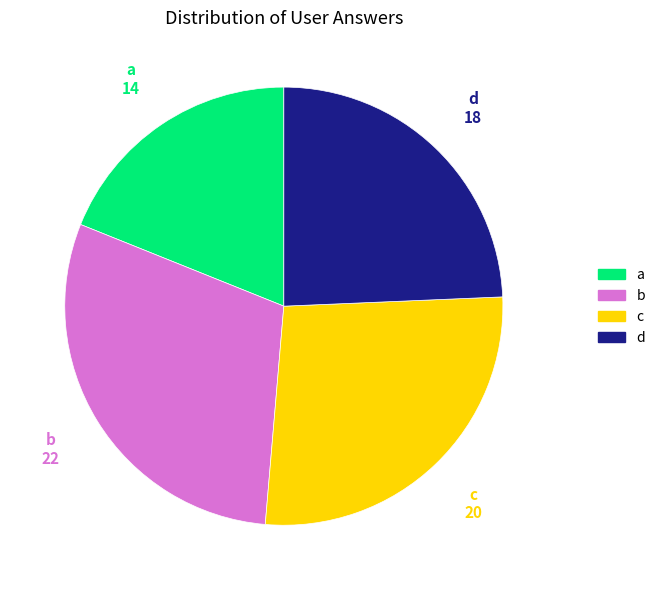

Between a and c, which is larger?

c